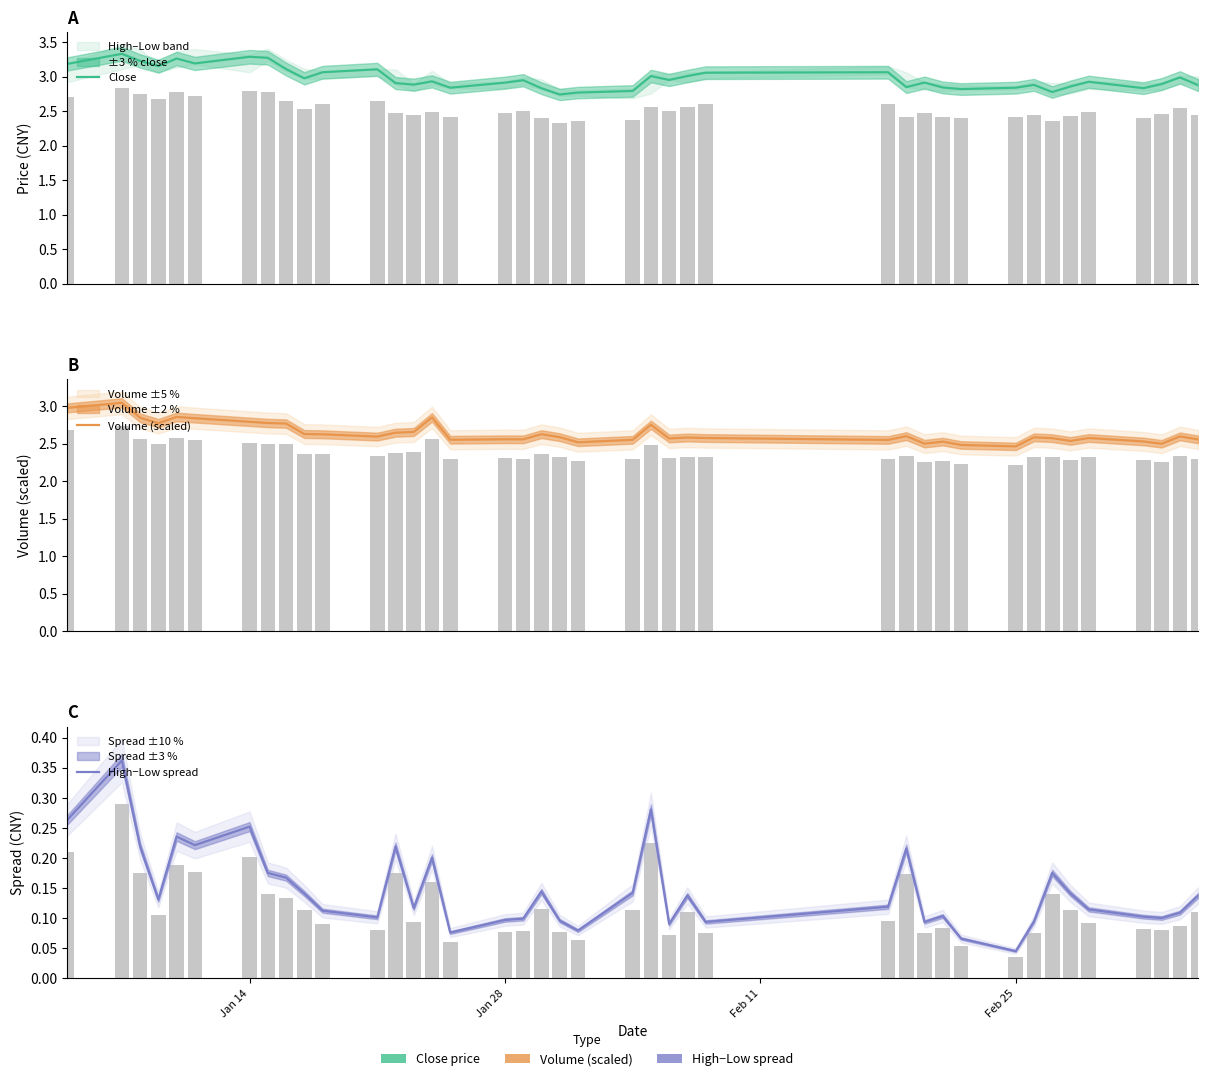

The Volume (scaled) series shows 3.9 at Feb 25. True or false?

False